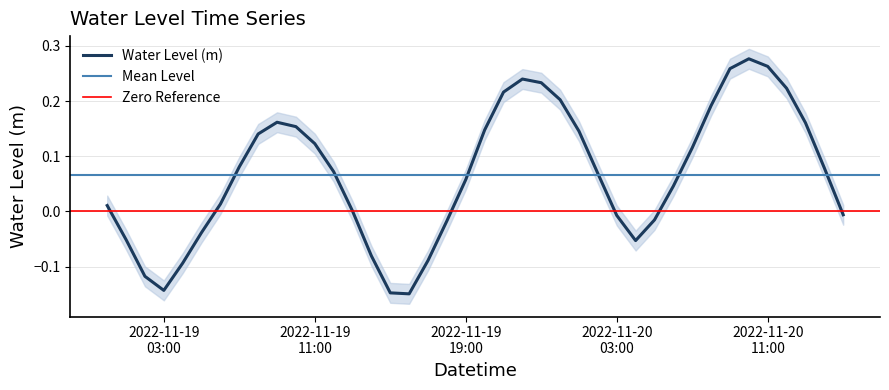

What is the label of the 31st point from the left?

2022-11-20 06:00:00